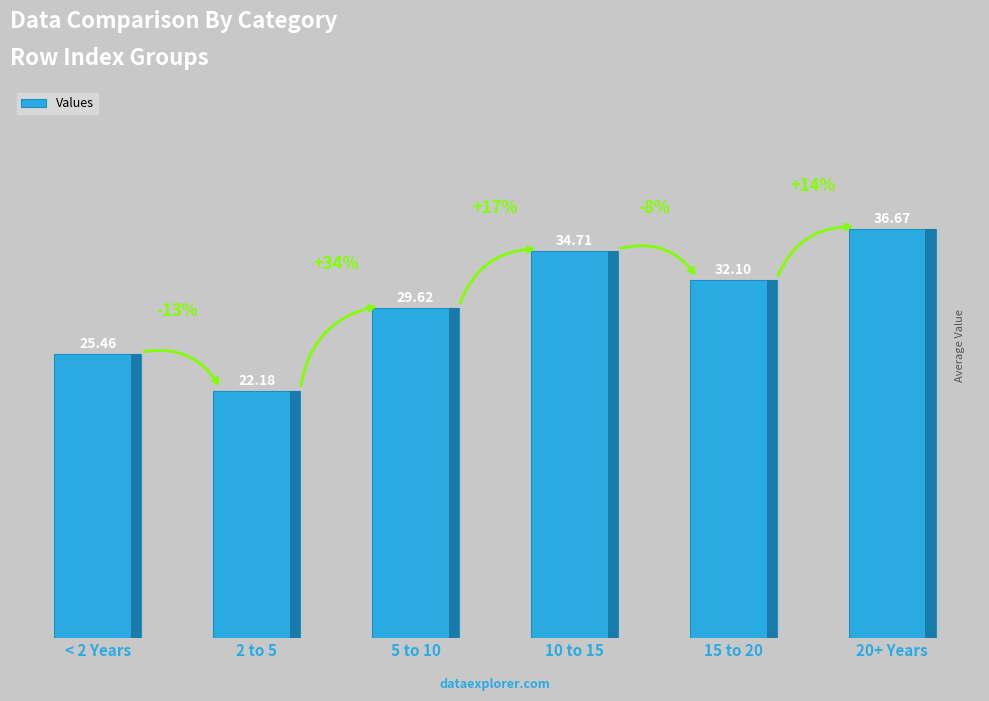

List the labels in order of value, largest first.

20+ Years, 10 to 15, 15 to 20, 5 to 10, < 2 Years, 2 to 5